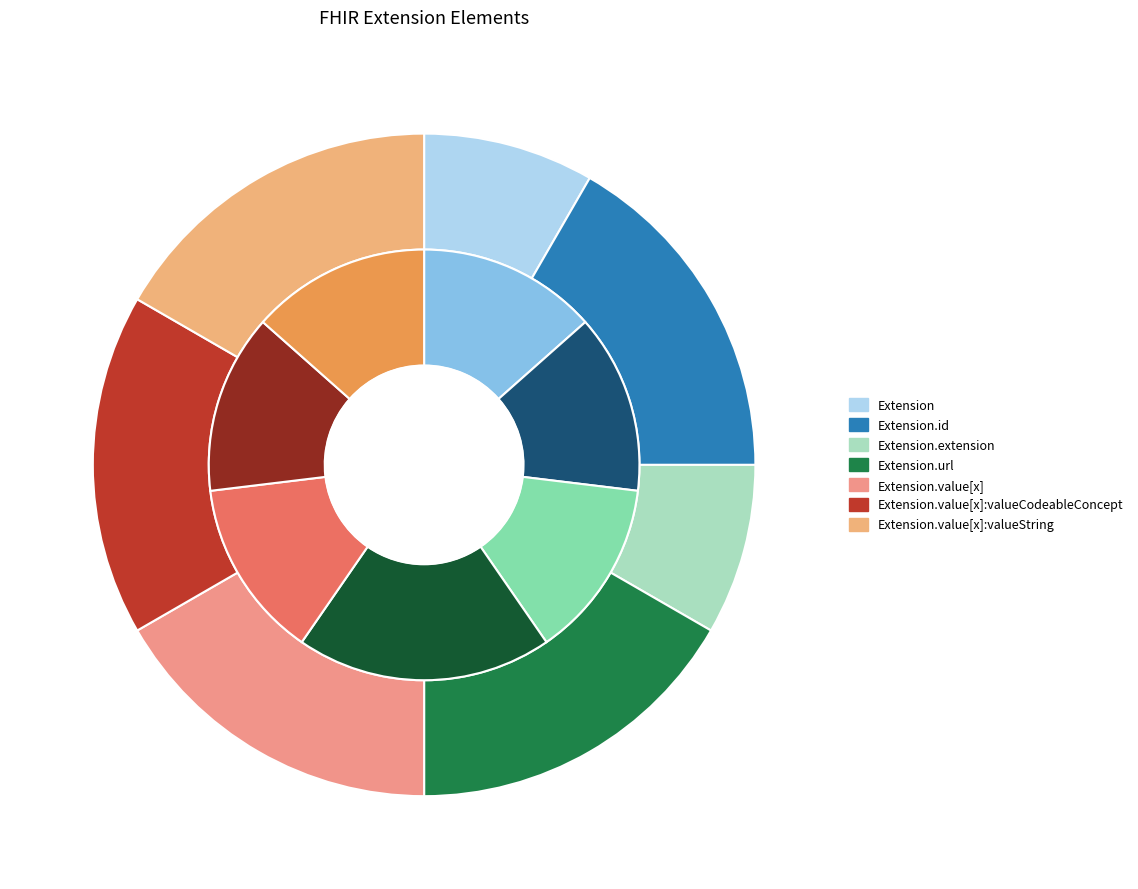

How many segments does this pie chart have?

7